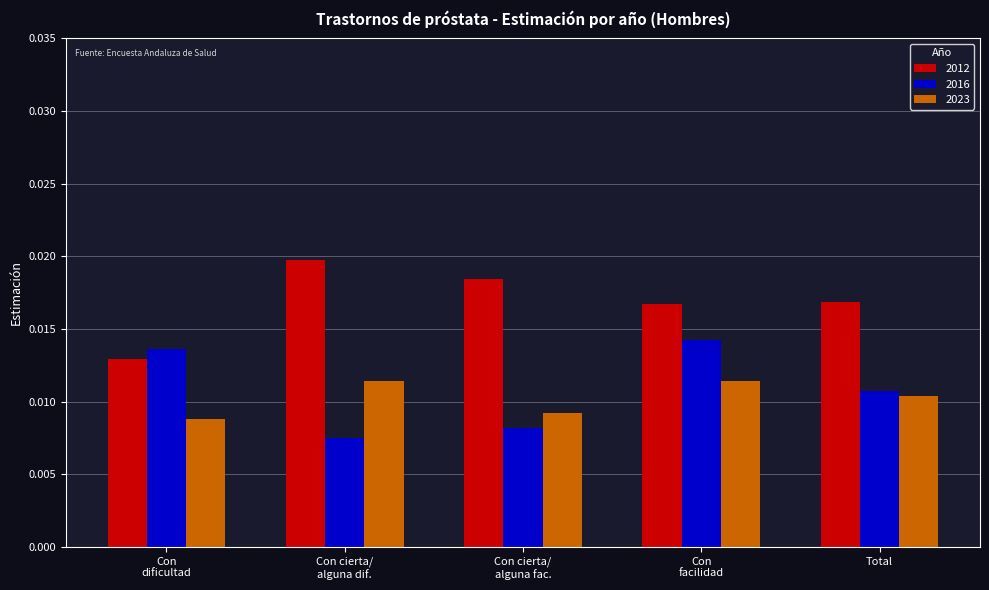

At how many categories does at least one series exceed 0?

5